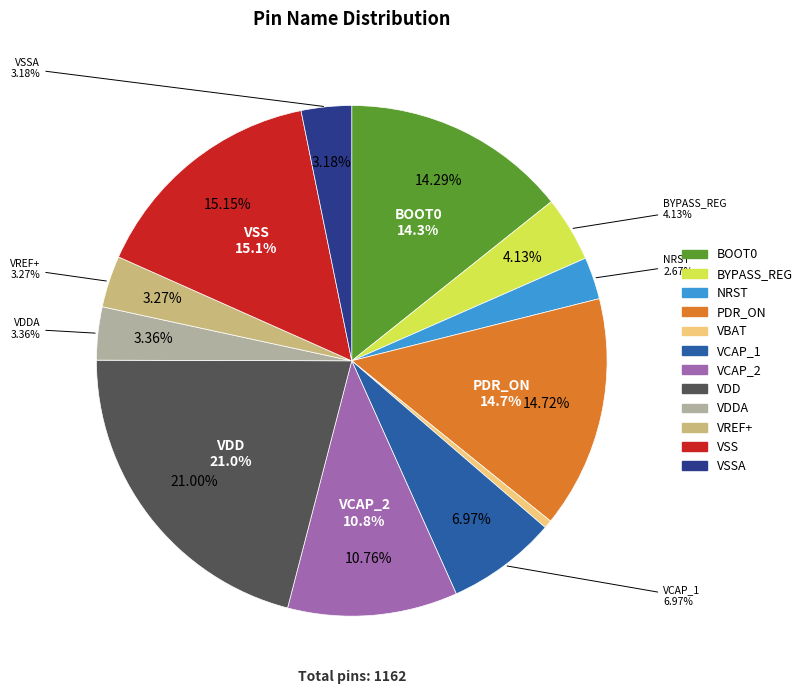

Which slice is the largest?

VDD